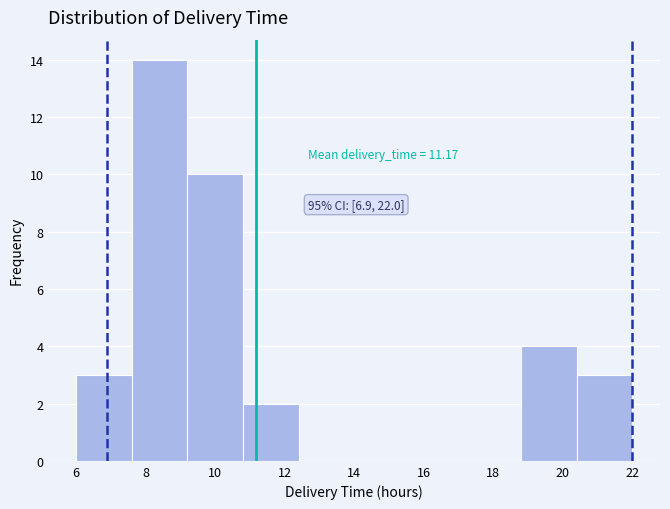

Which range on the x-axis has the tallest bar?

7.6 to 9.2